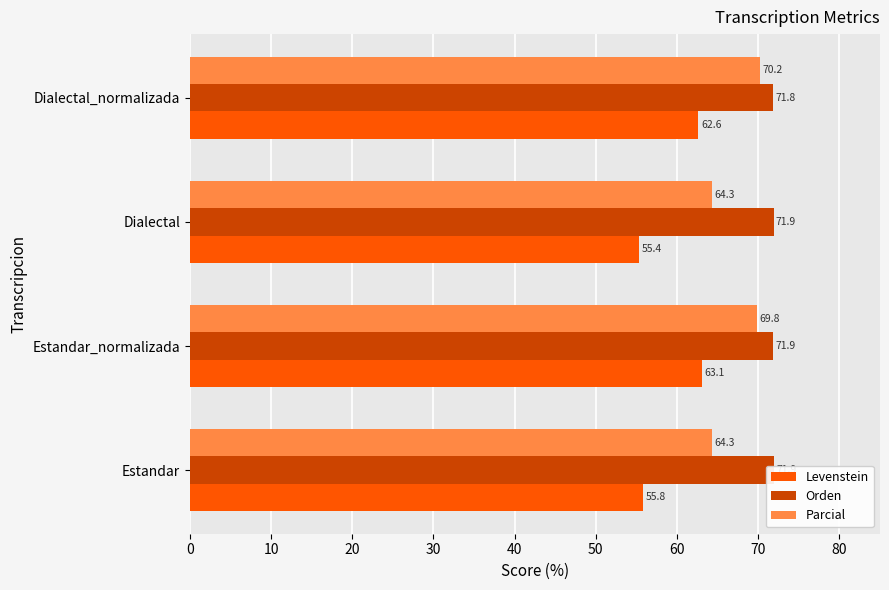

True or false: Levenstein has a value of 55.8 at Estandar.

True